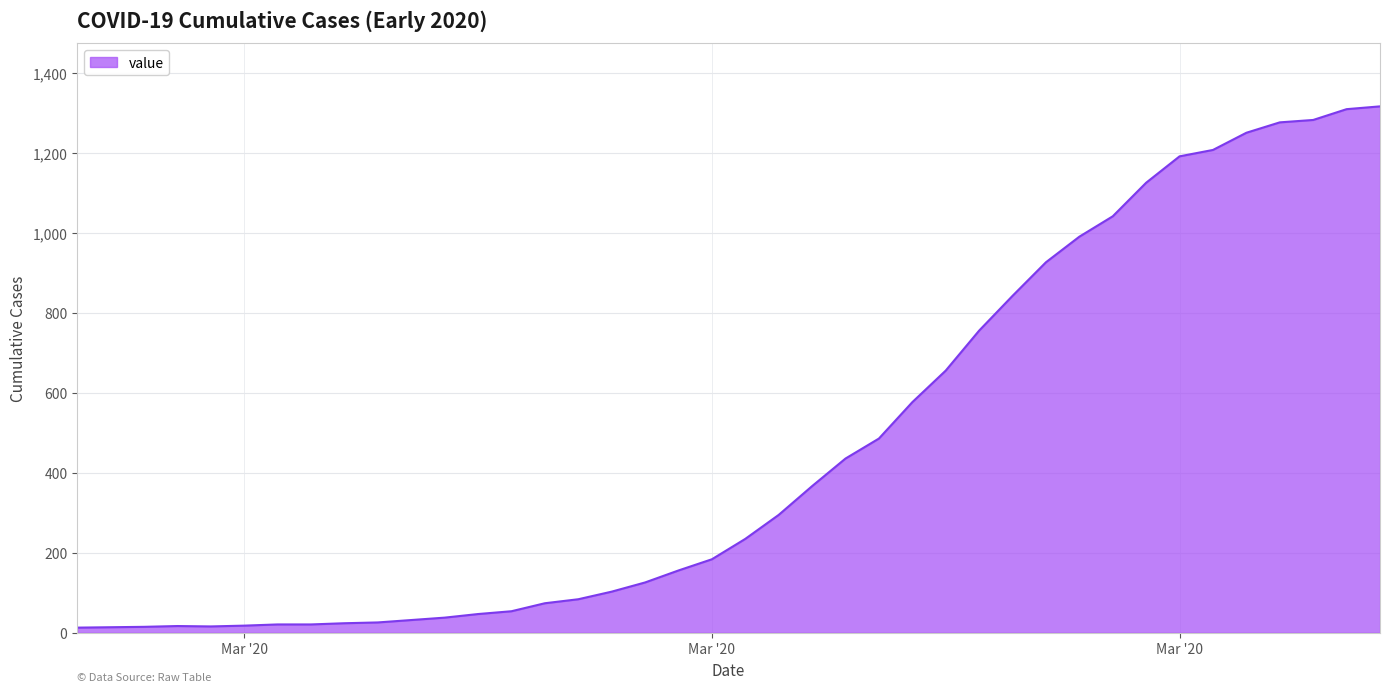

What is the greatest value displayed?

1317